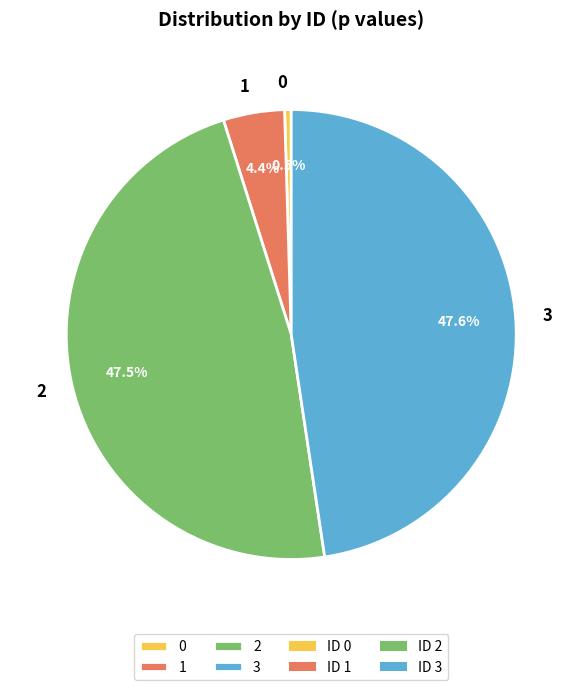

Is there any slice that represents more than half of the pie?

No